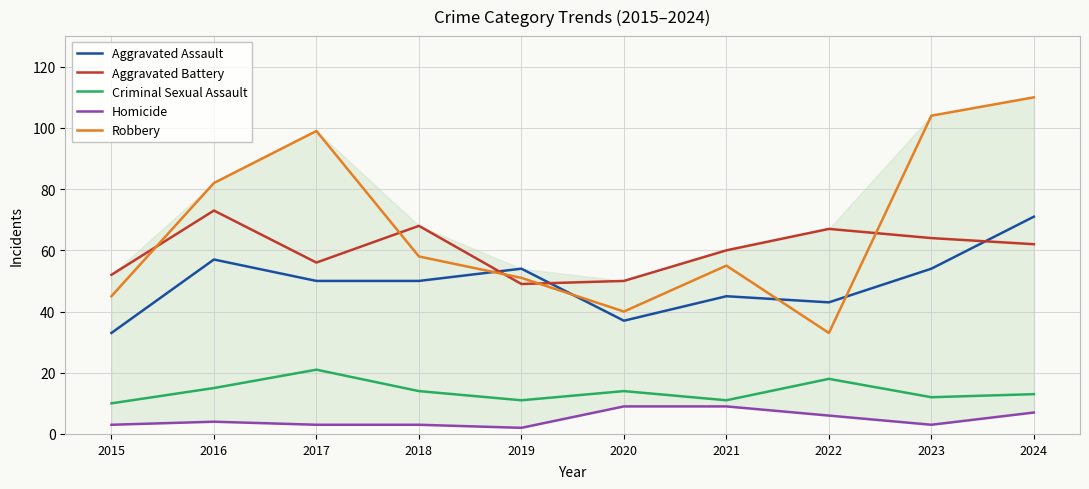

How many interior local valleys does the Aggravated Battery series have?

2